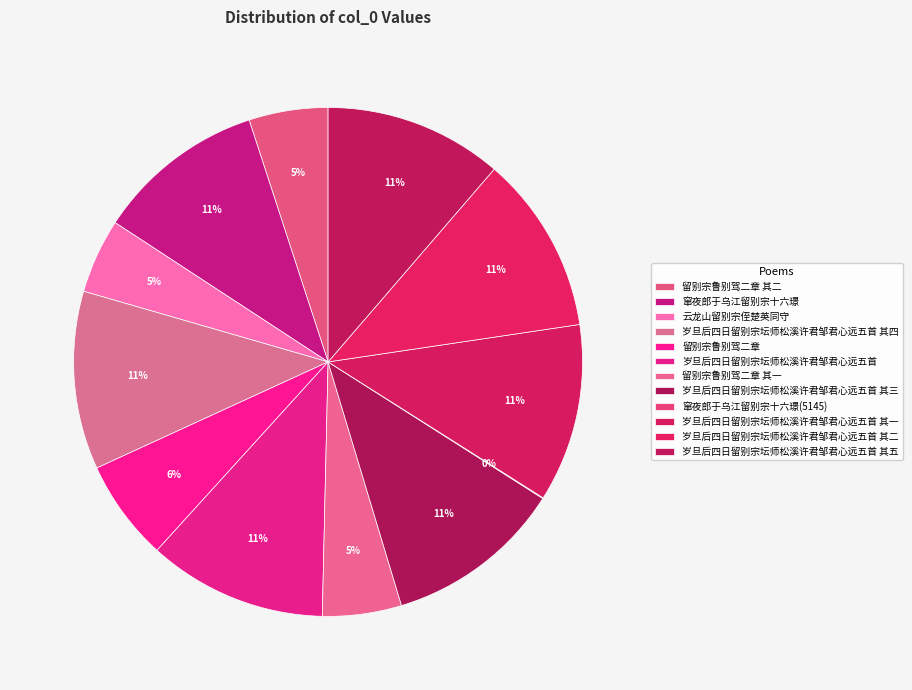

Does any single category account for the majority?

No